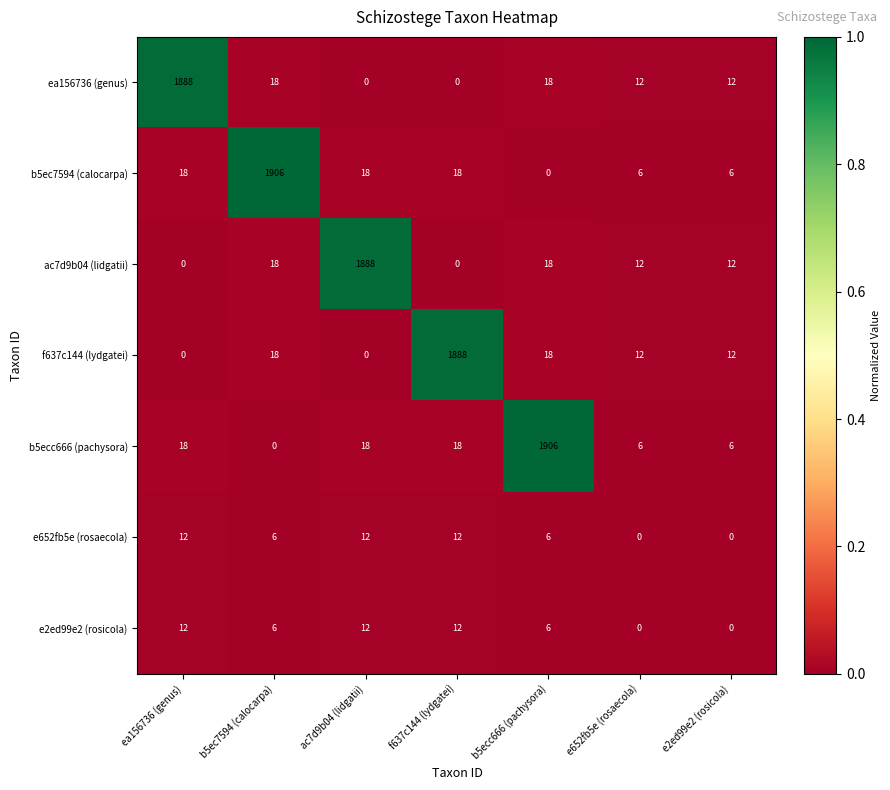

What is the difference between the highest and lowest values at f637c144 (lydgatei)?

1888